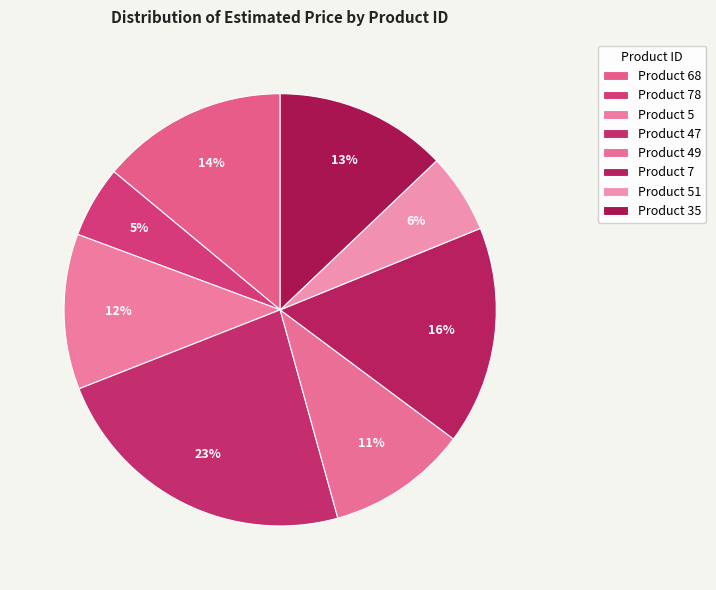

Count the number of slices in the pie.

8